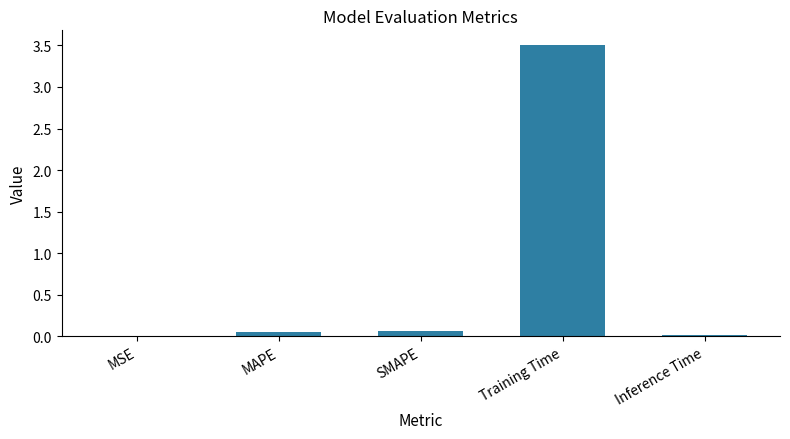

Are the bars horizontal?

No